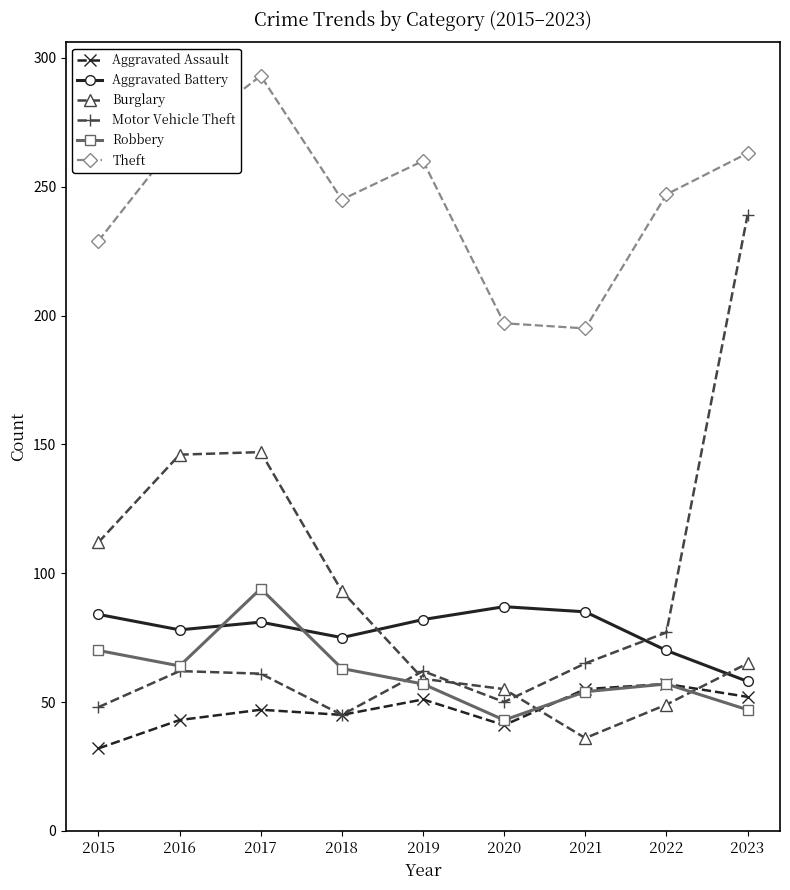

How many distinct data groups are displayed?

6